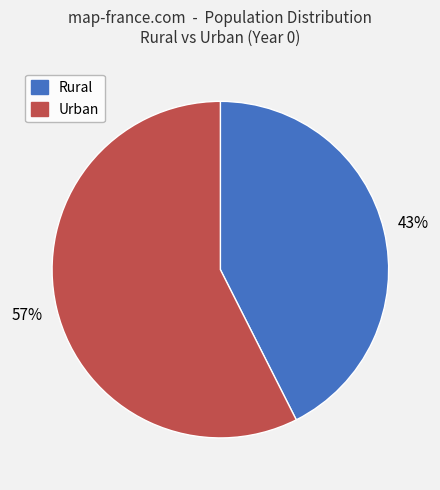

How many slices are in this pie chart?

2